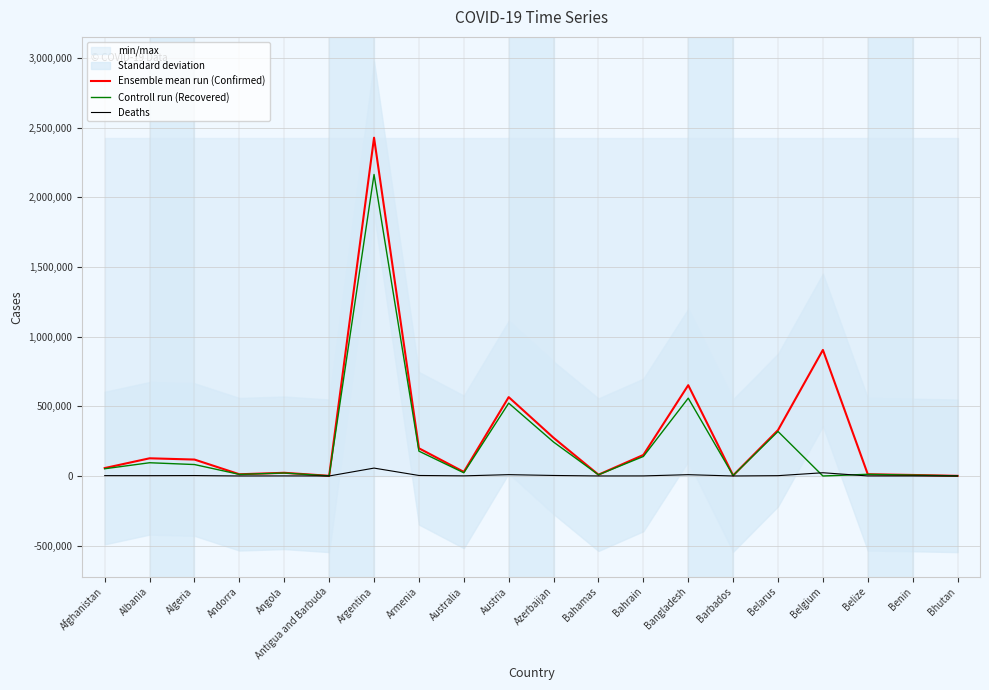

How many interior local valleys does the Deaths series have?

6